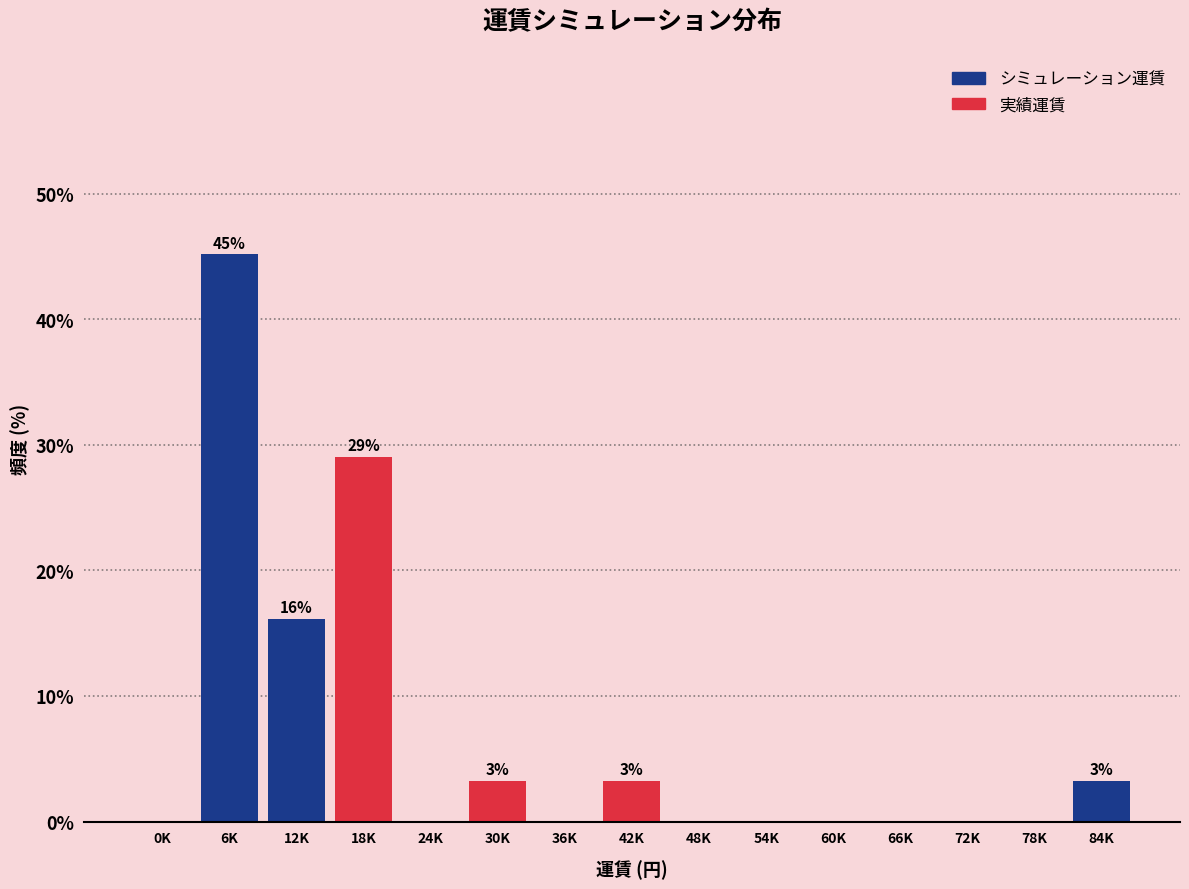

Reading right to left, transcribe all the data shown in this chart.

84K=3.2	78K=0.0	72K=0.0	66K=0.0	60K=0.0	54K=0.0	48K=0.0	42K=3.2	36K=0.0	30K=3.2	24K=0.0	18K=29.0	12K=16.1	6K=45.2	0K=0.0